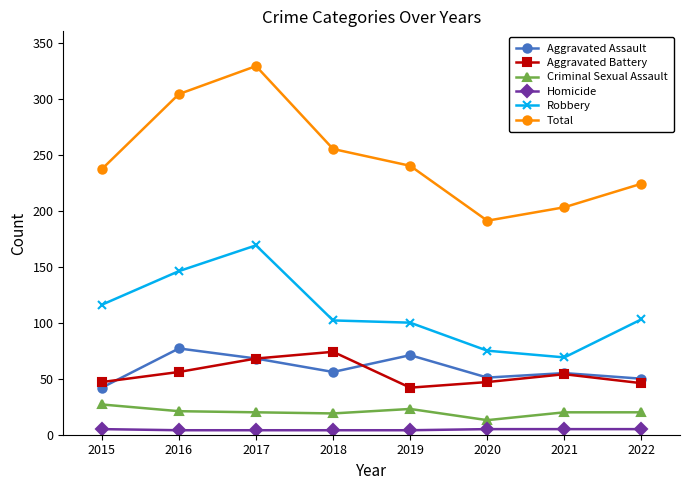

The value of Aggravated Battery at 2022 is 46. True or false?

True